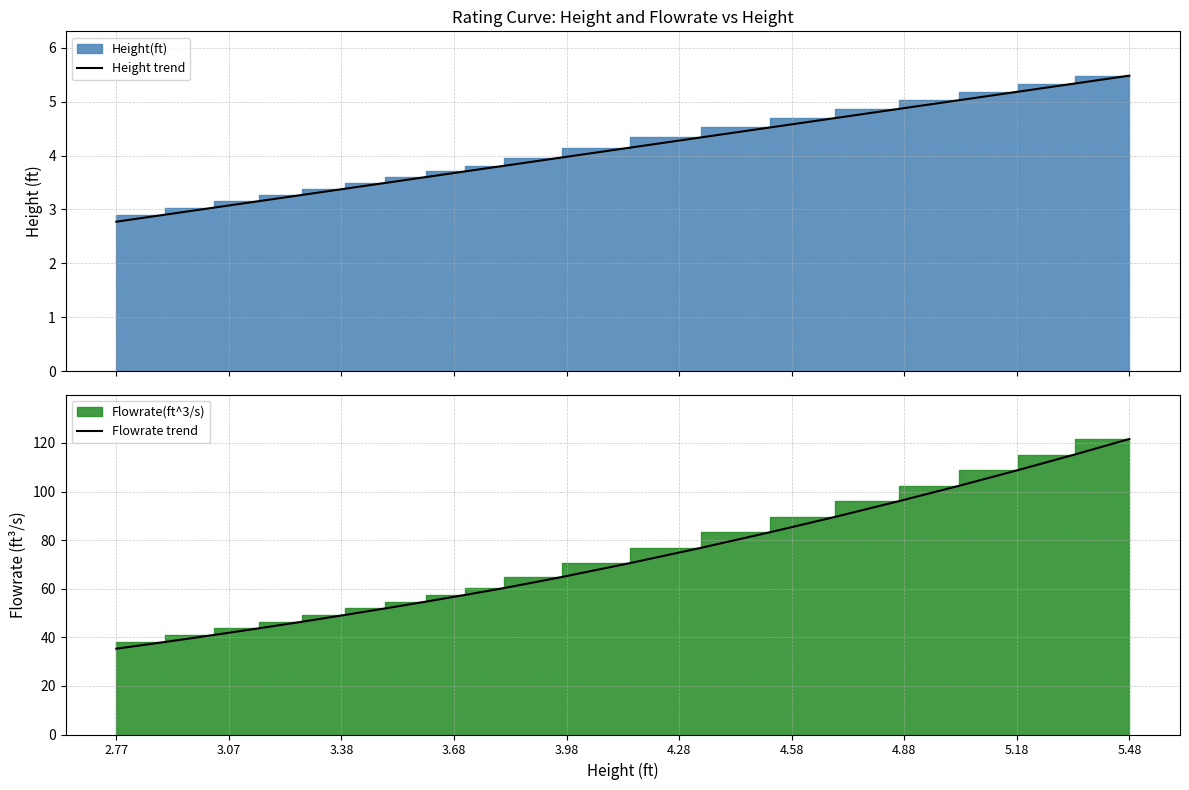

How many lines are shown in the chart?

2